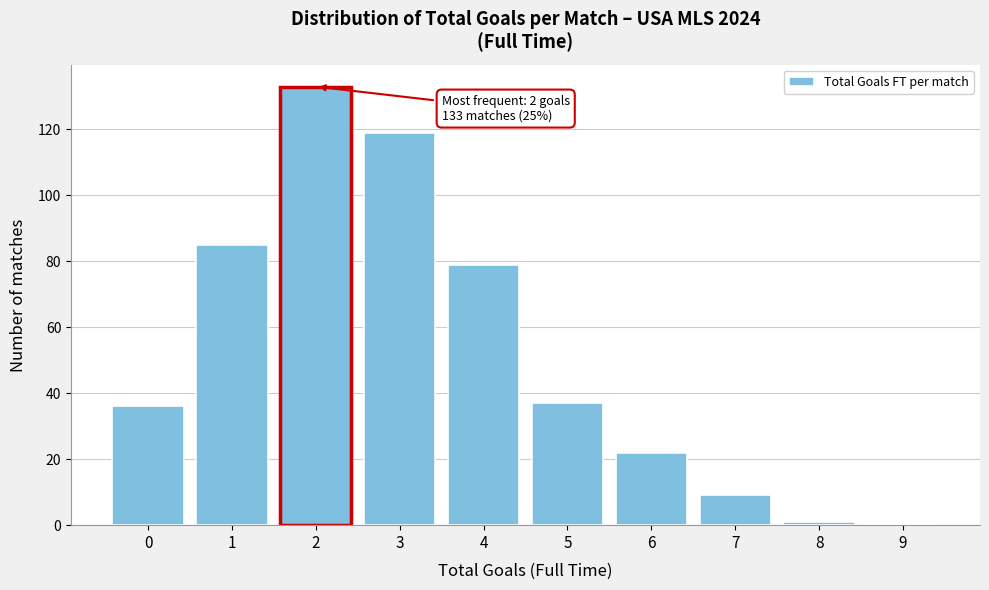

Over which range of the x-axis is the bar tallest?

1.5 to 2.5